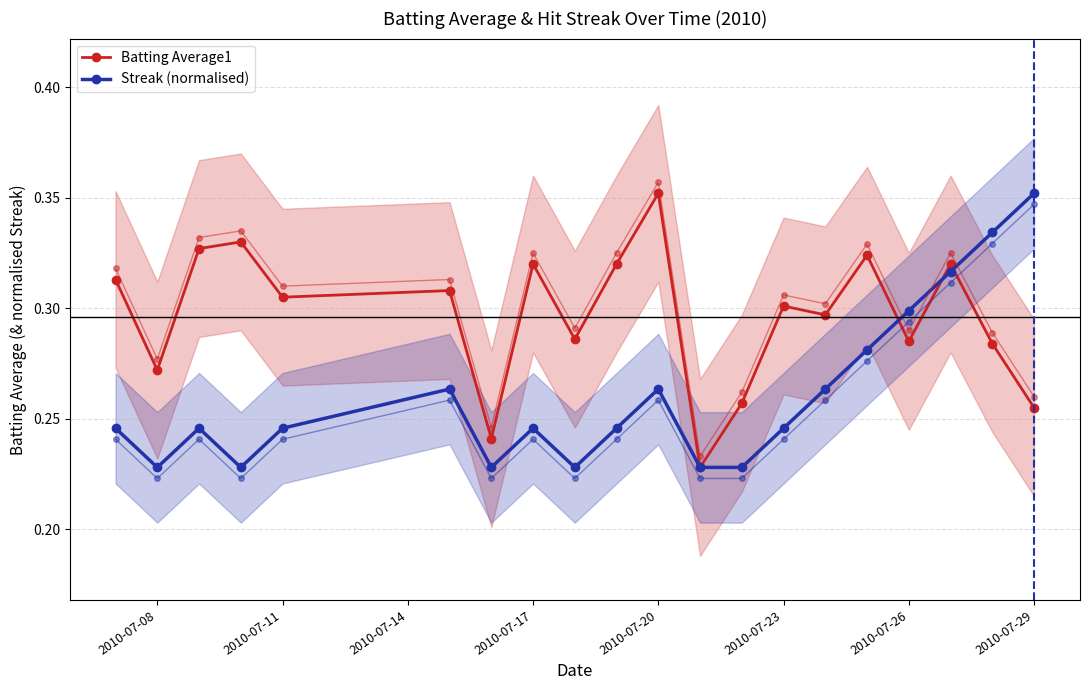

What is the average value of the Streak (normalised) series?

0.3